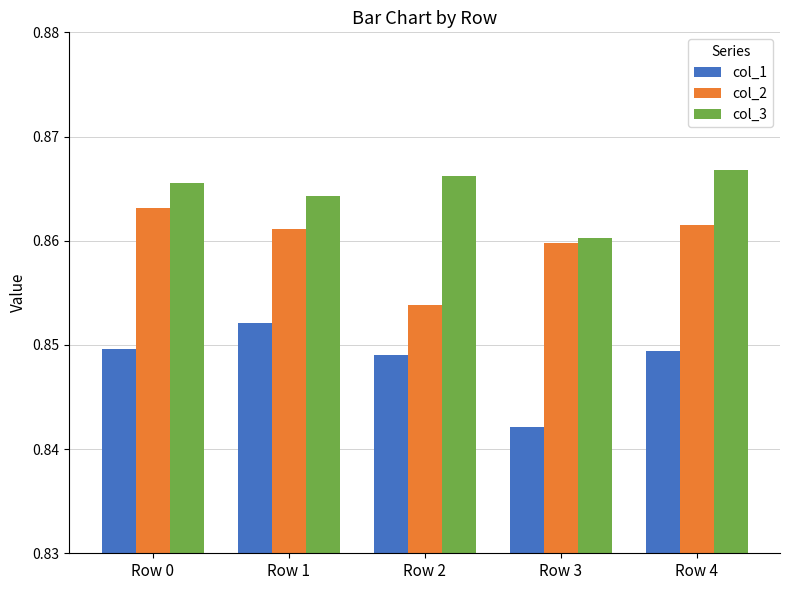

What are all the series names shown in the legend?

col_1, col_2, col_3